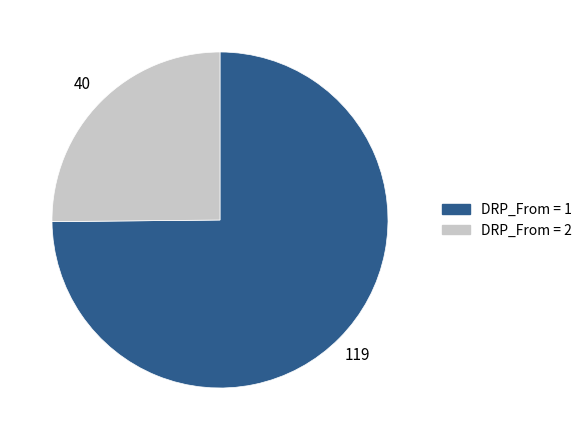

Does DRP_From = 1 account for over 50% of the chart?

Yes